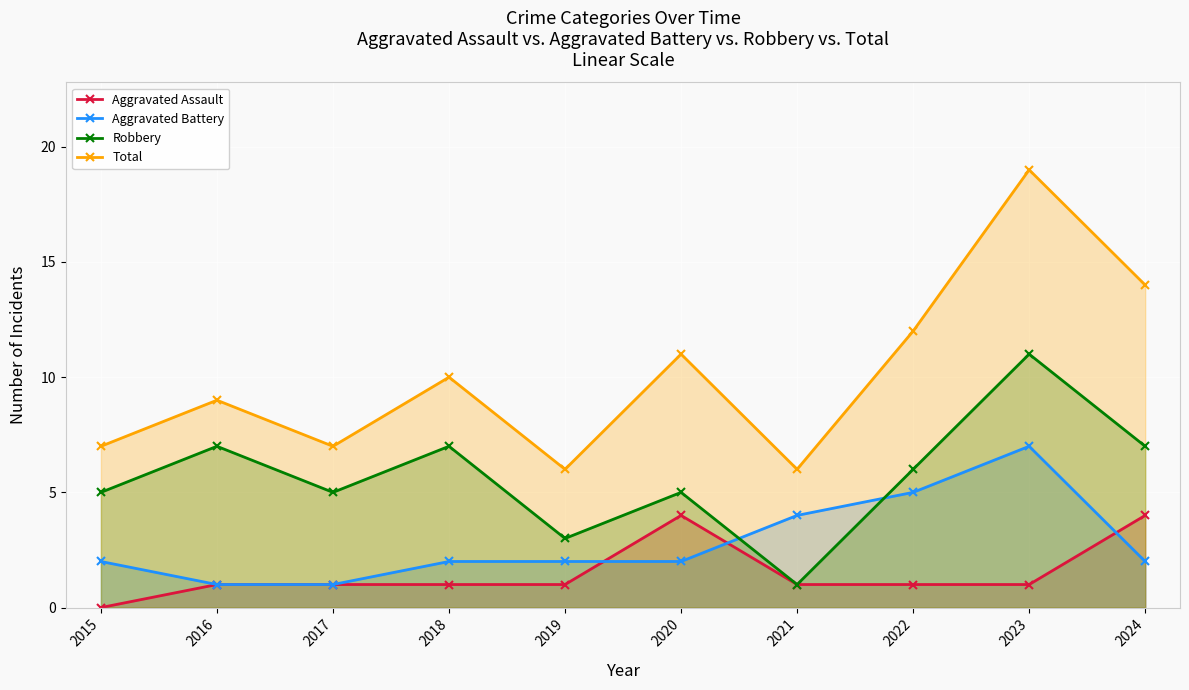

Reading left to right, what are all the values shown in this chart?

Aggravated Assault: 0	1	1	1	1	4	1	1	1	4
Aggravated Battery: 2	1	1	2	2	2	4	5	7	2
Robbery: 5	7	5	7	3	5	1	6	11	7
Total: 7	9	7	10	6	11	6	12	19	14